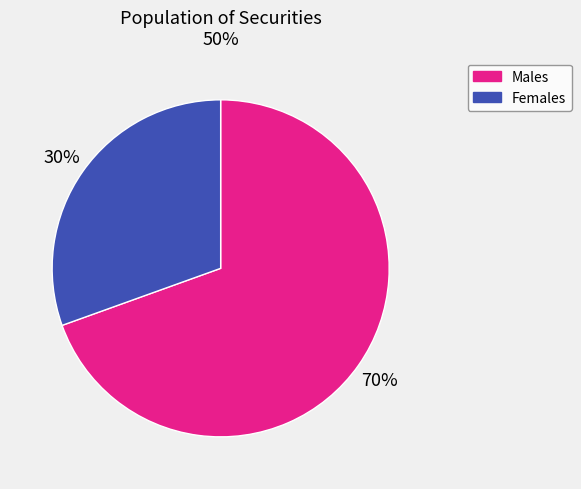

How many segments does this pie chart have?

2